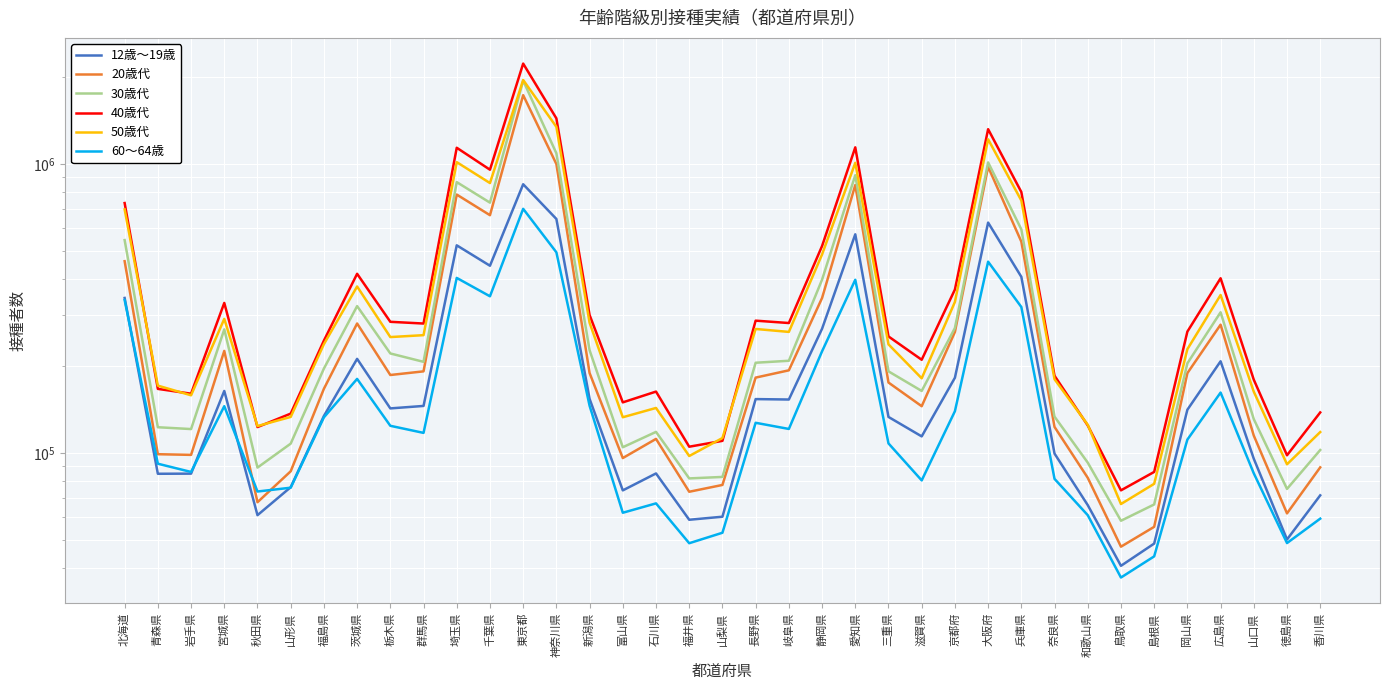

True or false: 30歳代 and 60～64歳 intersect in this chart.

False